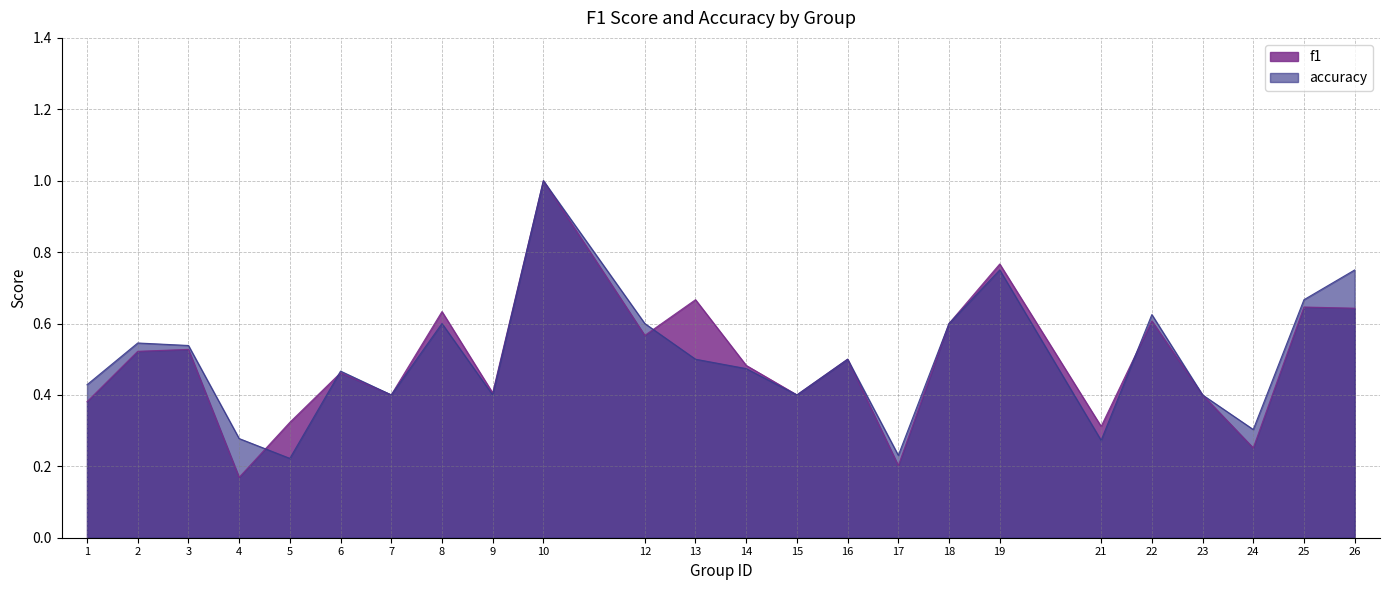

What is the sum of all accuracy values?

12.0